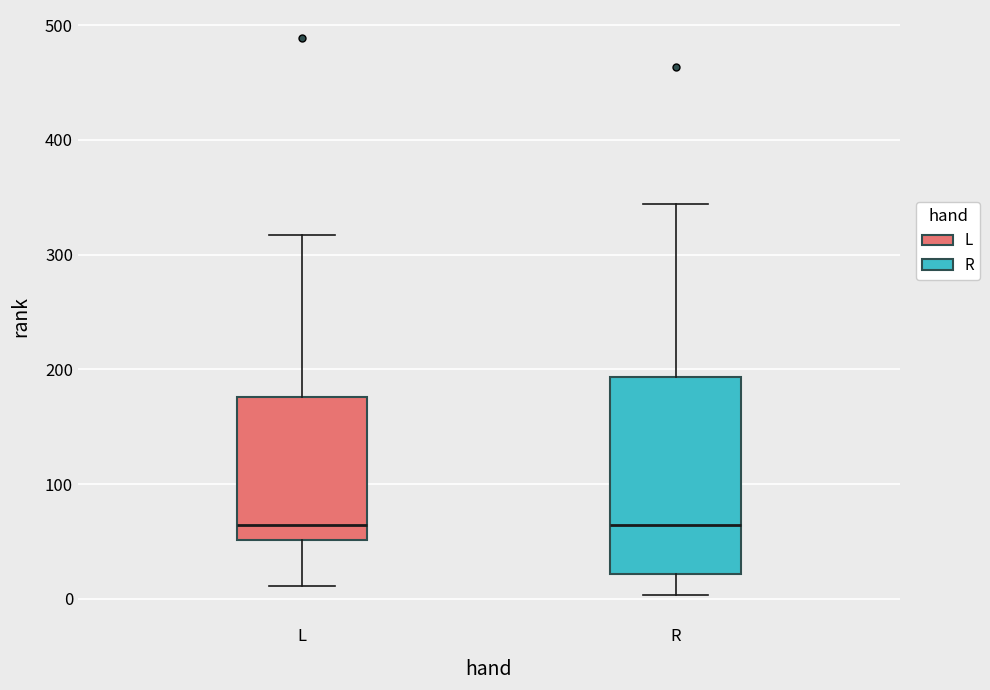

Reading left to right, transcribe this box plot: for each box, give where its median line is, the range the box spans, and where its two whiskers end, as read against the y-axis. The values are not printed on the chart, so give them approximately, as read against the axis.

L: median 60, box 50 to 180, whiskers 10 to 320
R: median 60, box 20 to 190, whiskers 0 to 340